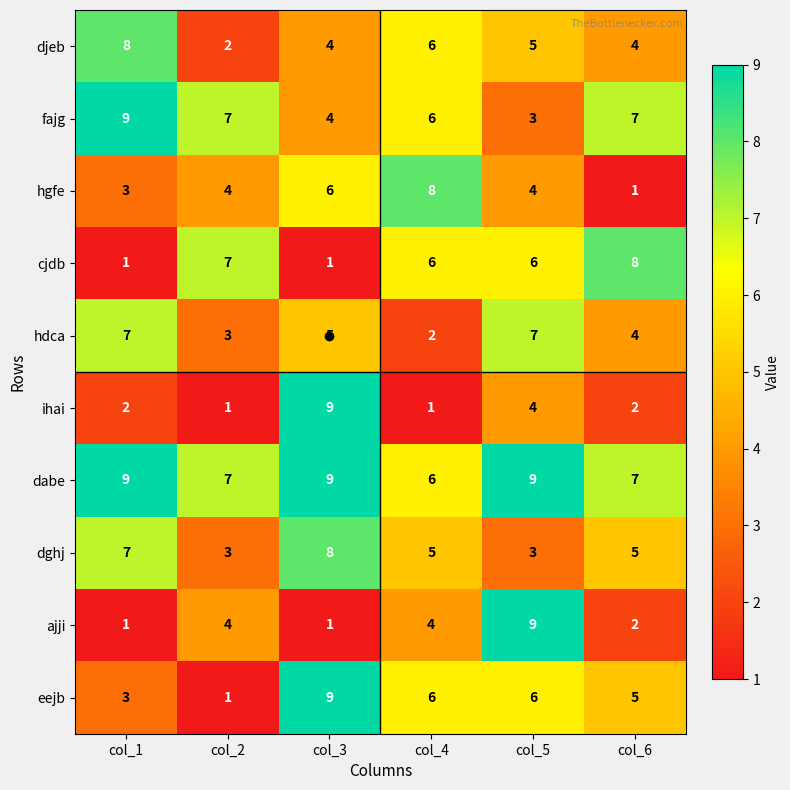

What is the difference between the highest and lowest values at col_3?

8